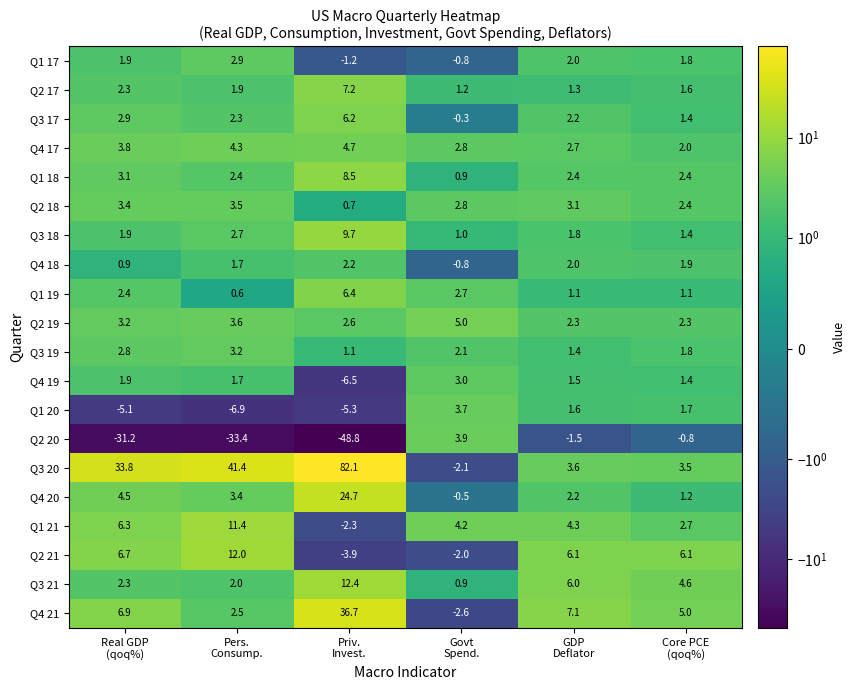

Which category has the lowest value across all series?

Priv.
Invest.